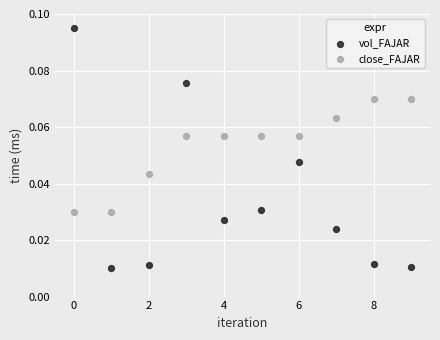

Which series has the largest Y range (max minus min)?

vol_FAJAR